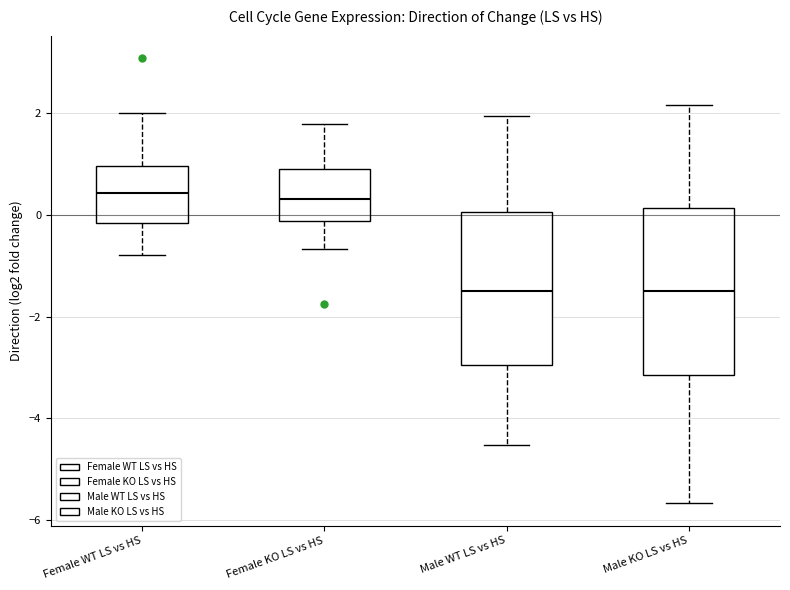

Reading left to right, transcribe this box plot: for each box, give where its median line is, the range the box spans, and where its two whiskers end, as read against the y-axis. The values are not printed on the chart, so give them approximately, as read against the axis.

Female WT LS vs HS: median 0.4, box -0.2 to 1.0, whiskers -0.8 to 2.0
Female KO LS vs HS: median 0.4, box -0.2 to 1.0, whiskers -0.6 to 1.8
Male WT LS vs HS: median -1.4, box -3.0 to 0.0, whiskers -4.6 to 2.0
Male KO LS vs HS: median -1.6, box -3.2 to 0.2, whiskers -5.6 to 2.2